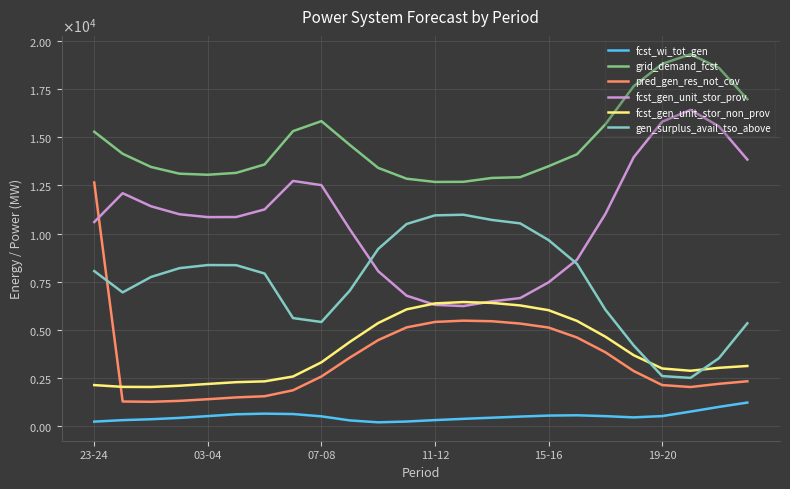

Which series has the largest total across all categories?

grid_demand_fcst